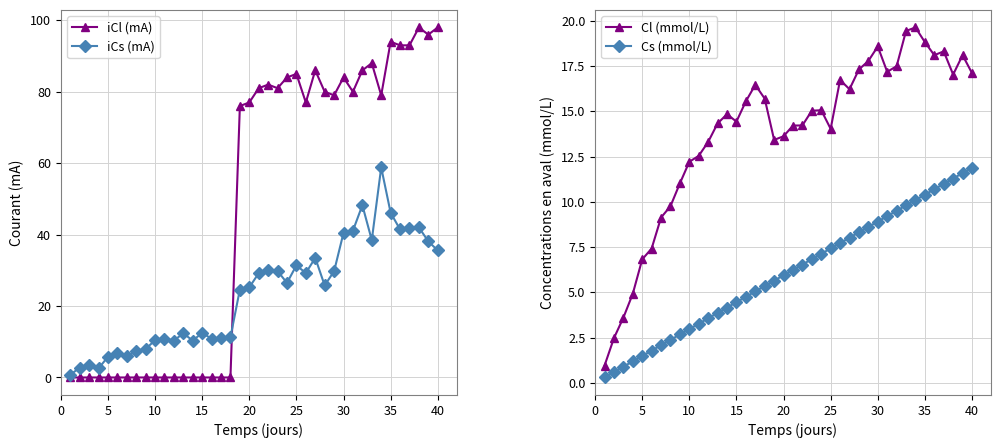

What is the average value of the Cs (mmol/L) series?

6.1